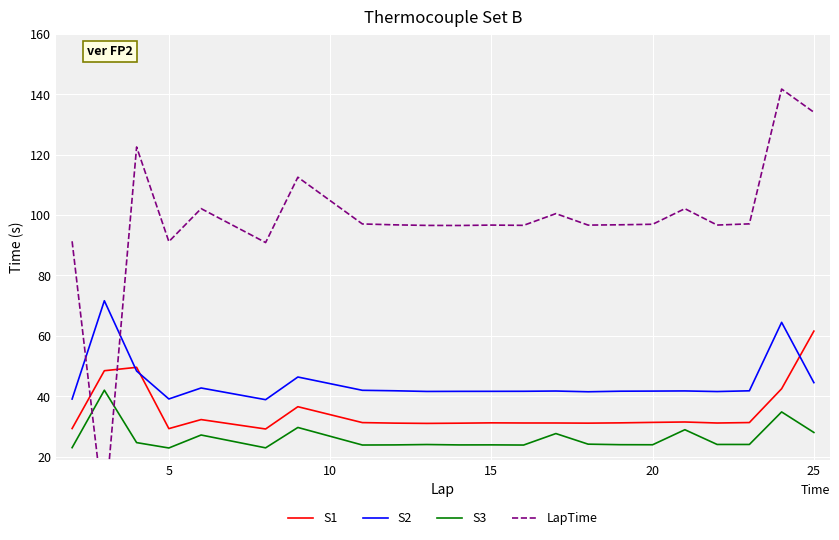

How many distinct data groups are displayed?

4